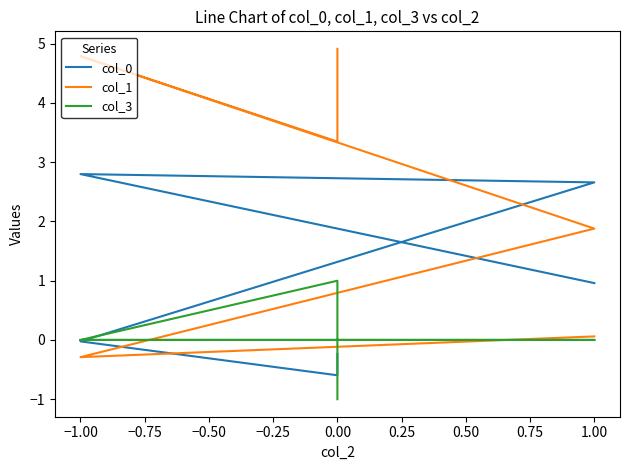

Reading left to right, extract all data points from this chart.

col_0: -0.2	-0.6	-0.0	2.7	2.8	1.0
col_1: 4.9	3.3	4.8	1.9	-0.3	0.1
col_3: -1.0	1.0	0.0	0.0	0.0	0.0